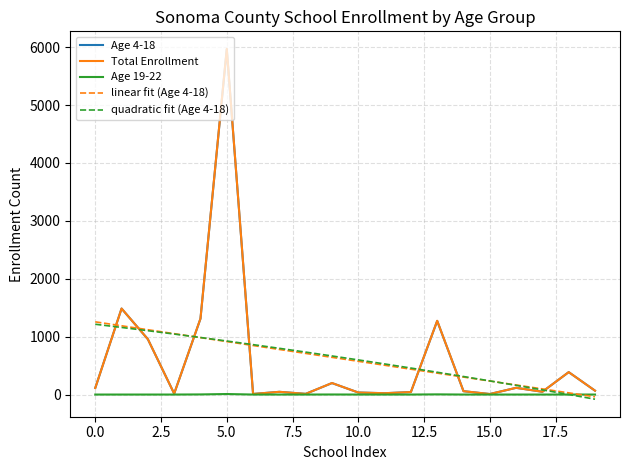

Which series has the largest range (max minus min)?

Total Enrollment